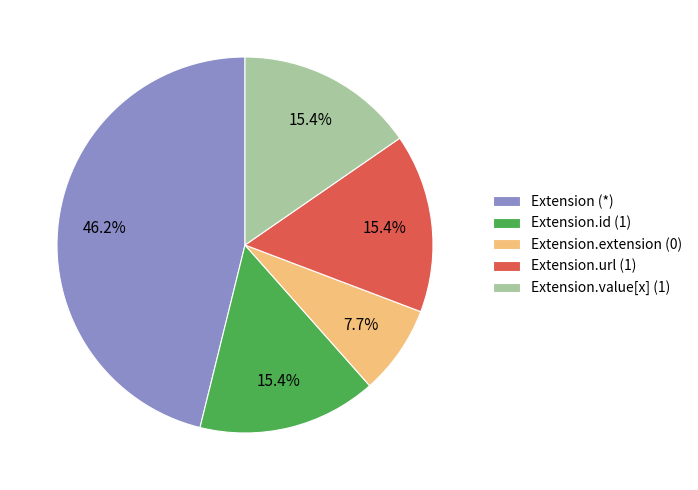

Is Extension (*) the majority of the pie?

No